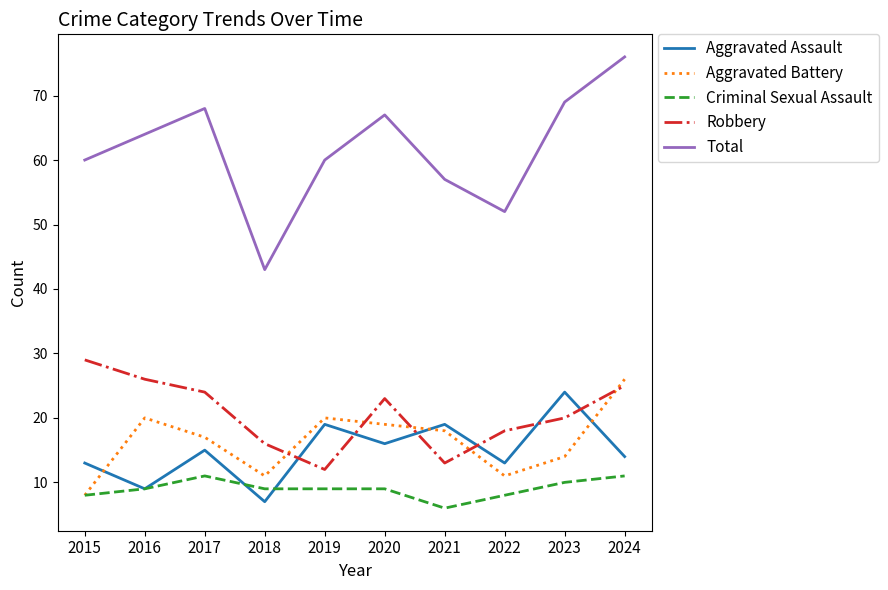

How many lines are shown in the chart?

5